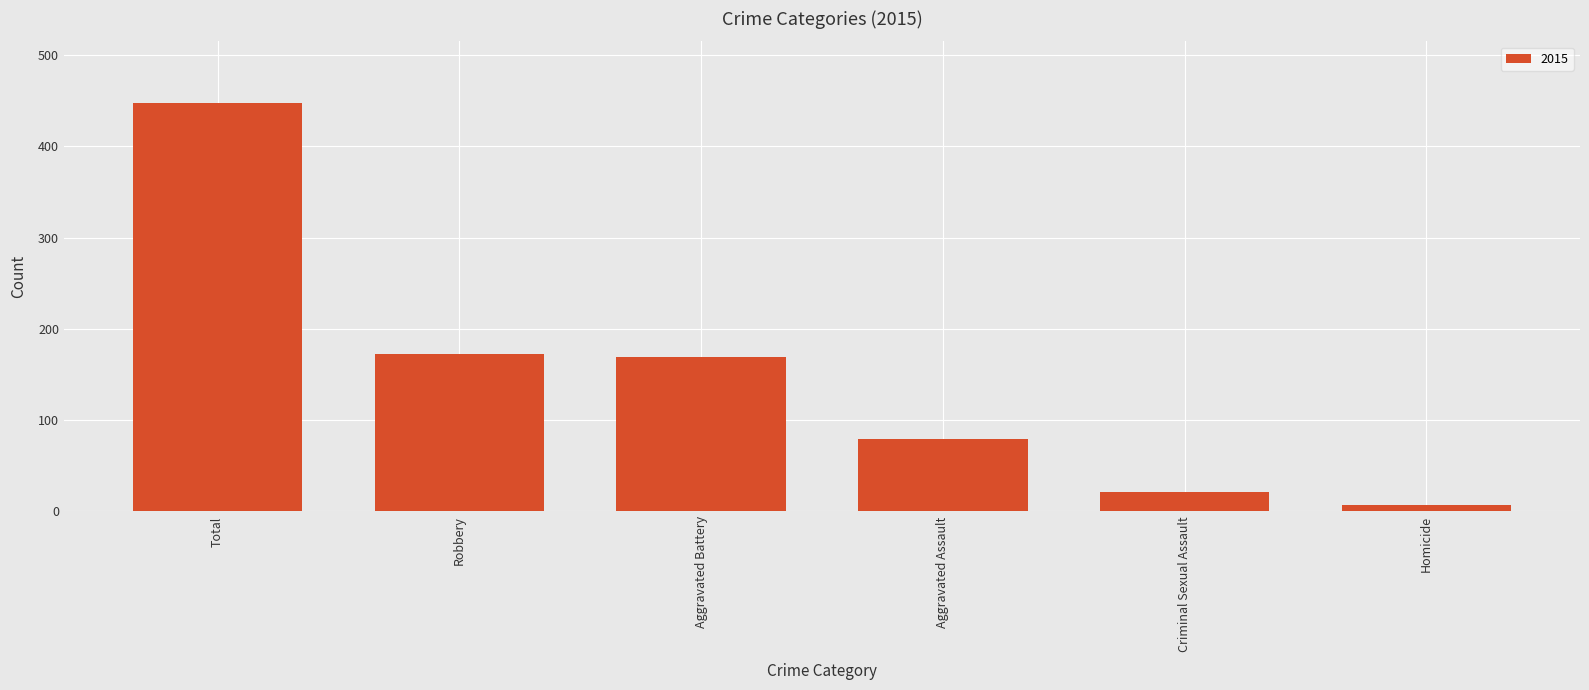

Is it true that the value at Aggravated Assault is 111?

False